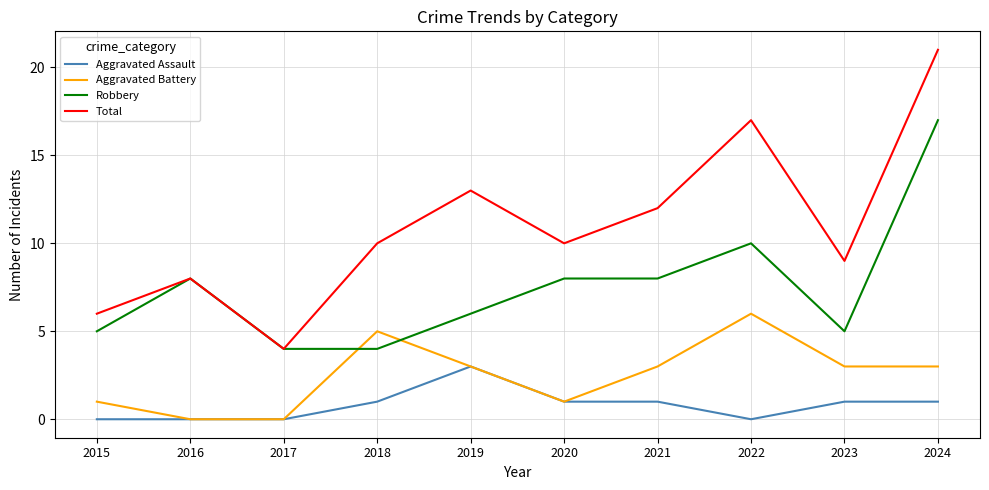

What is the spread (max minus min) of values at 2015?

6